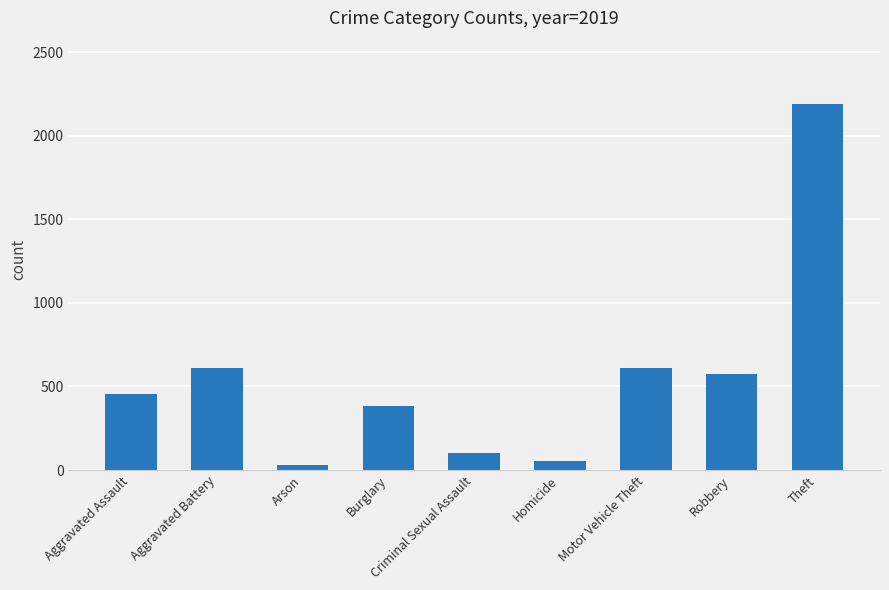

Which category has the highest value across all series?

Theft